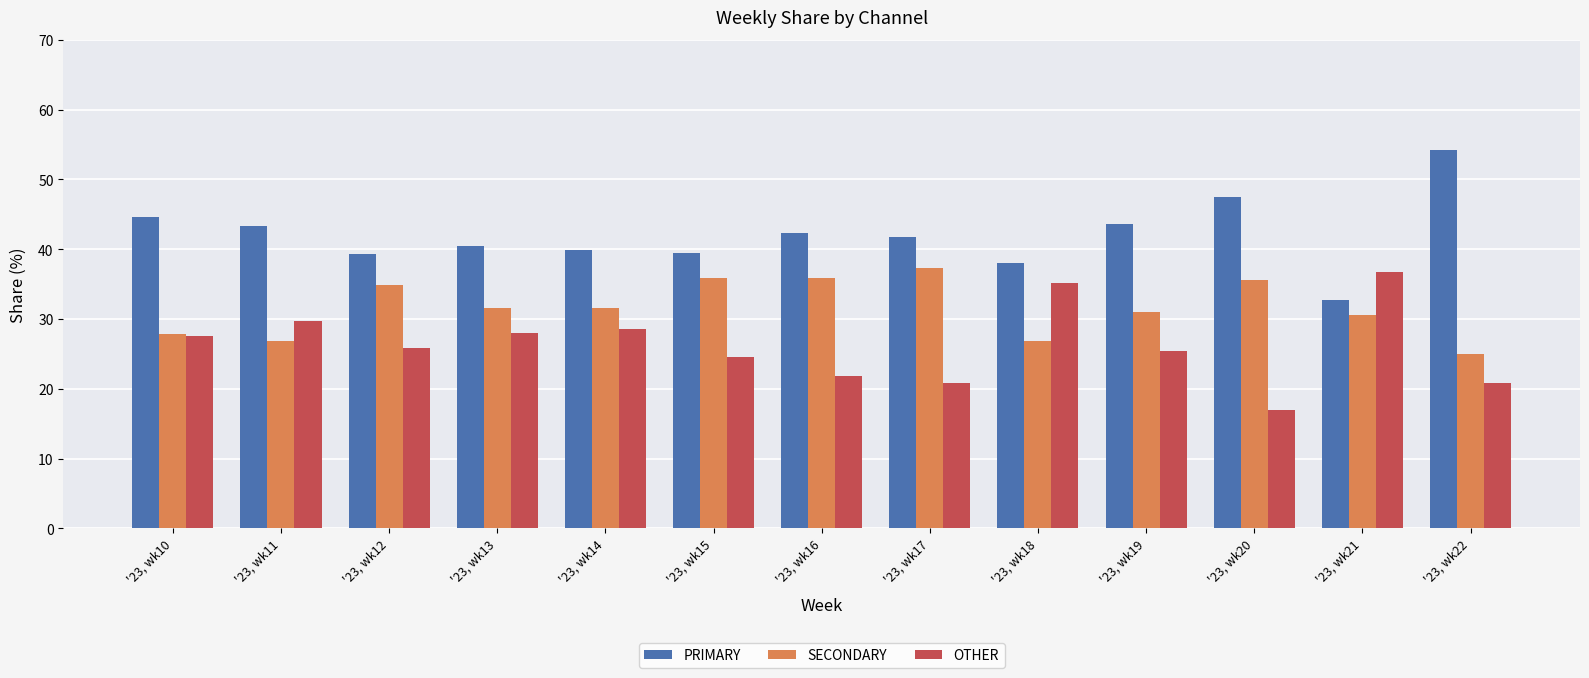

How many bars are there in total?

39